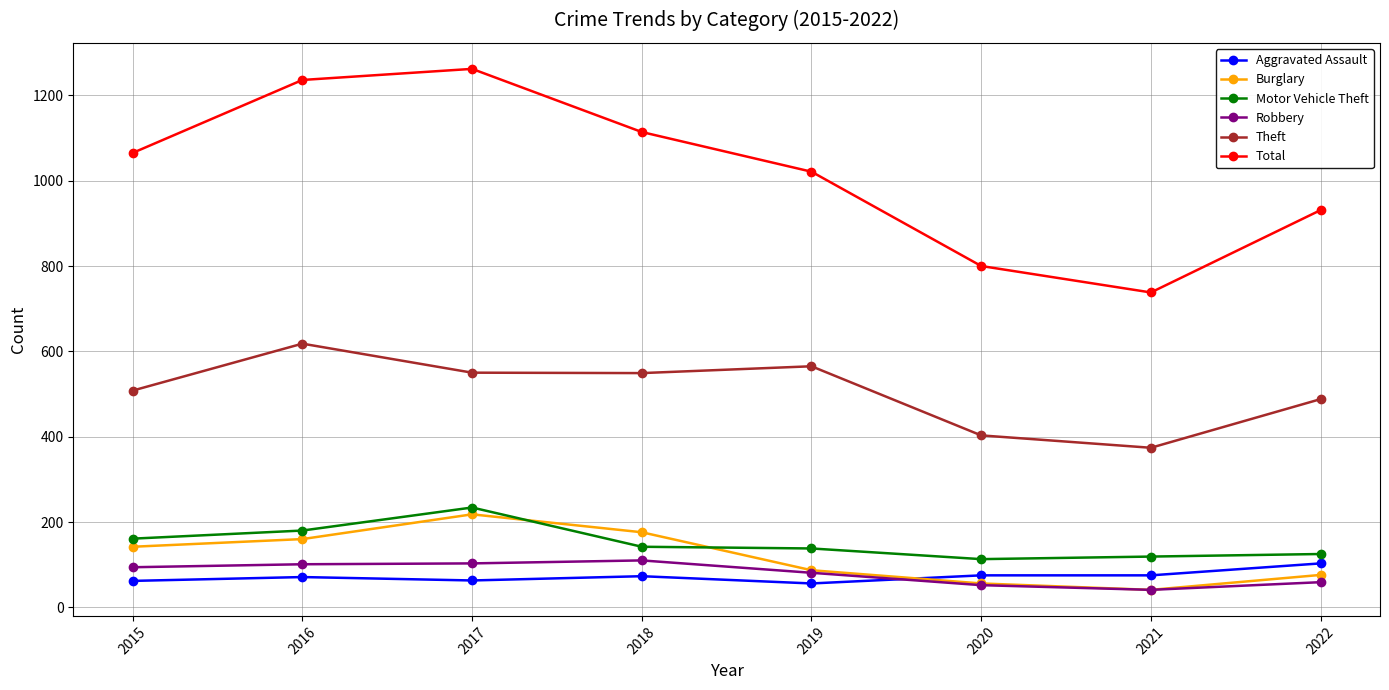

At 2022, list the series in order from smallest to largest.

Robbery, Burglary, Aggravated Assault, Motor Vehicle Theft, Theft, Total